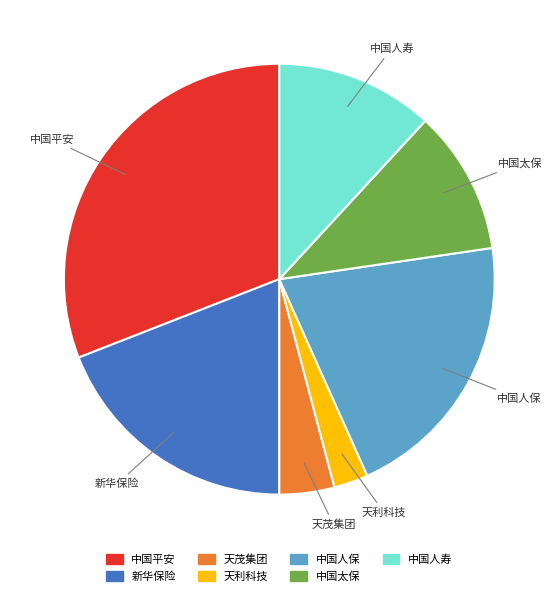

Rank the categories by value from highest to lowest.

中国平安, 中国人保, 新华保险, 中国人寿, 中国太保, 天茂集团, 天利科技